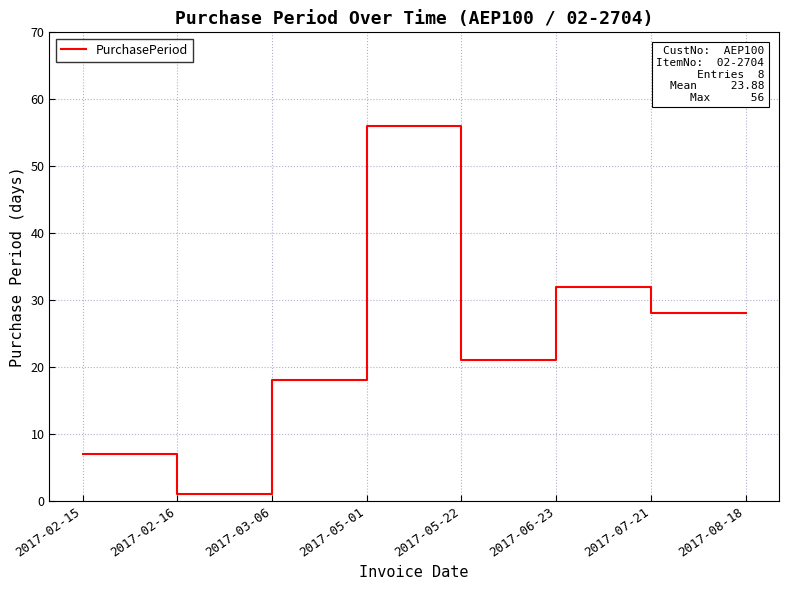

Read the value at 2017-08-18.

28